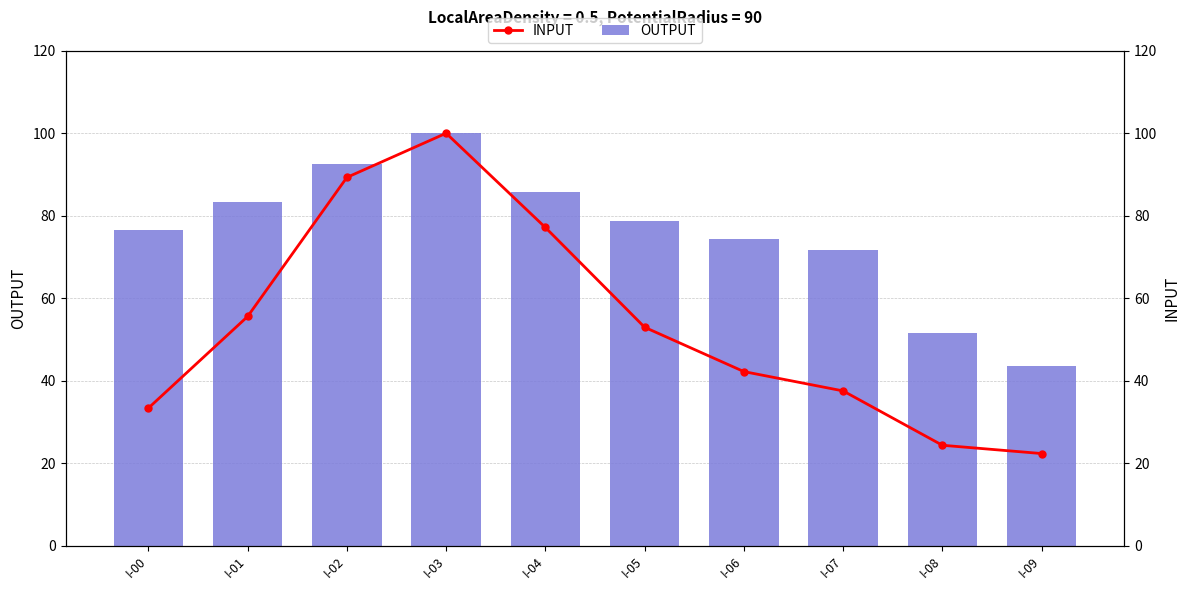

What is the highest value of the OUTPUT series?

100.0